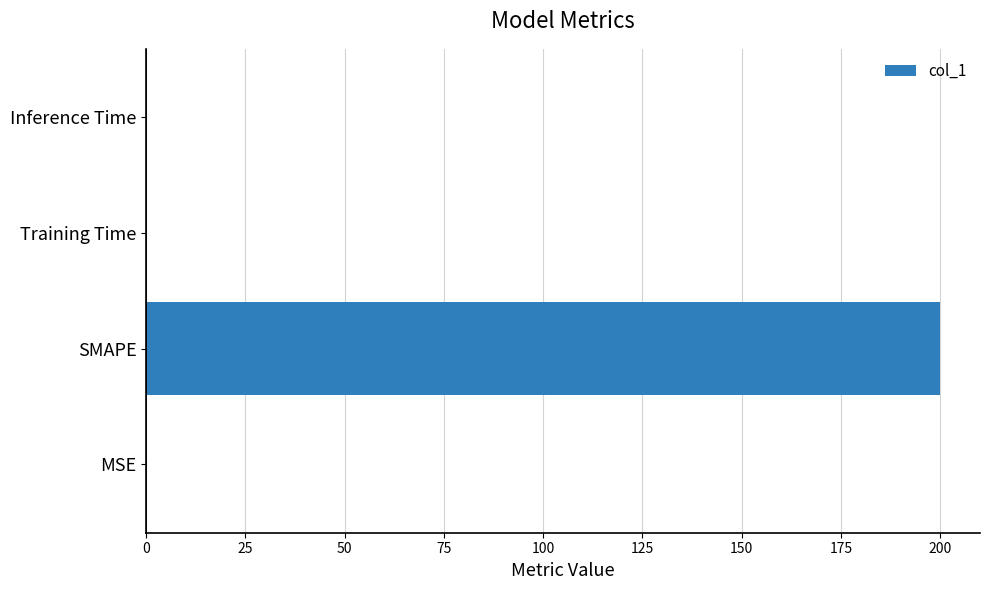

Between MSE and SMAPE, which is larger?

SMAPE